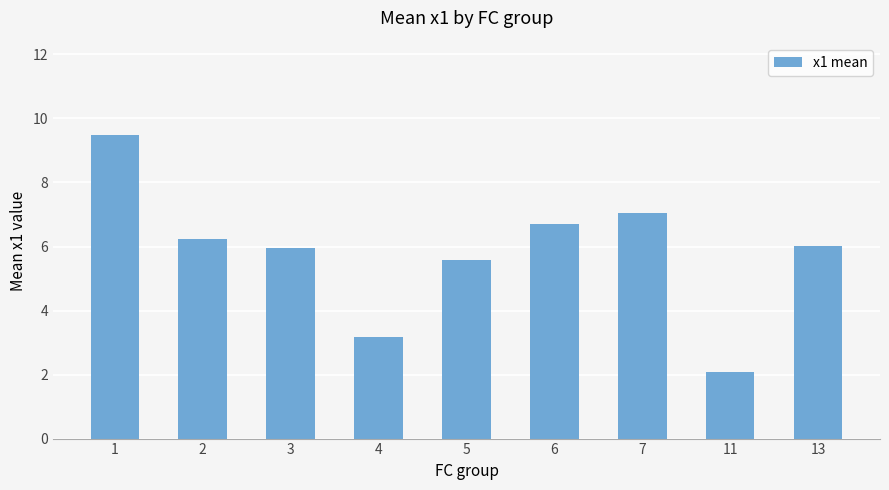

Reading left to right, what are all the values shown in this chart?

1=9.5	2=6.2	3=6.0	4=3.2	5=5.6	6=6.7	7=7.1	11=2.1	13=6.0